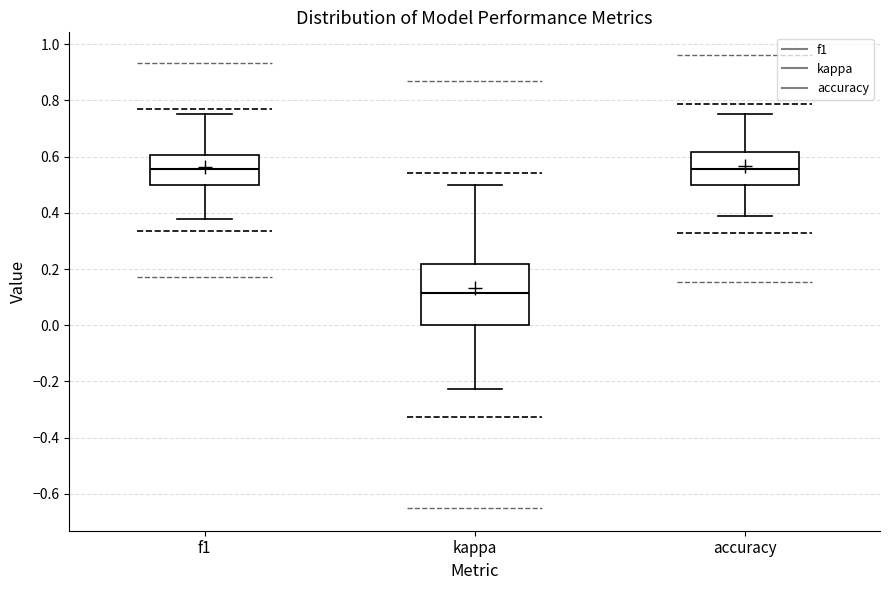

Which box is the tallest, from its lower edge to its upper edge?

kappa